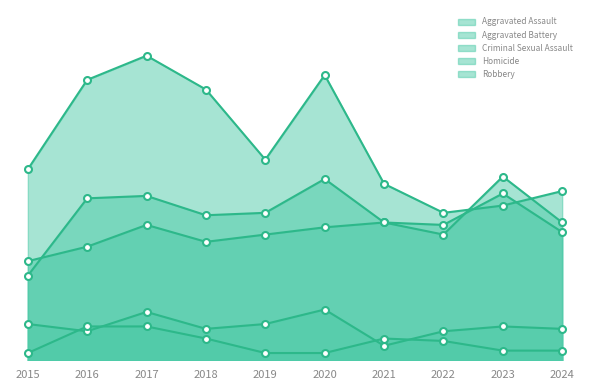

True or false: Aggravated Assault and Robbery cross at least once.

True